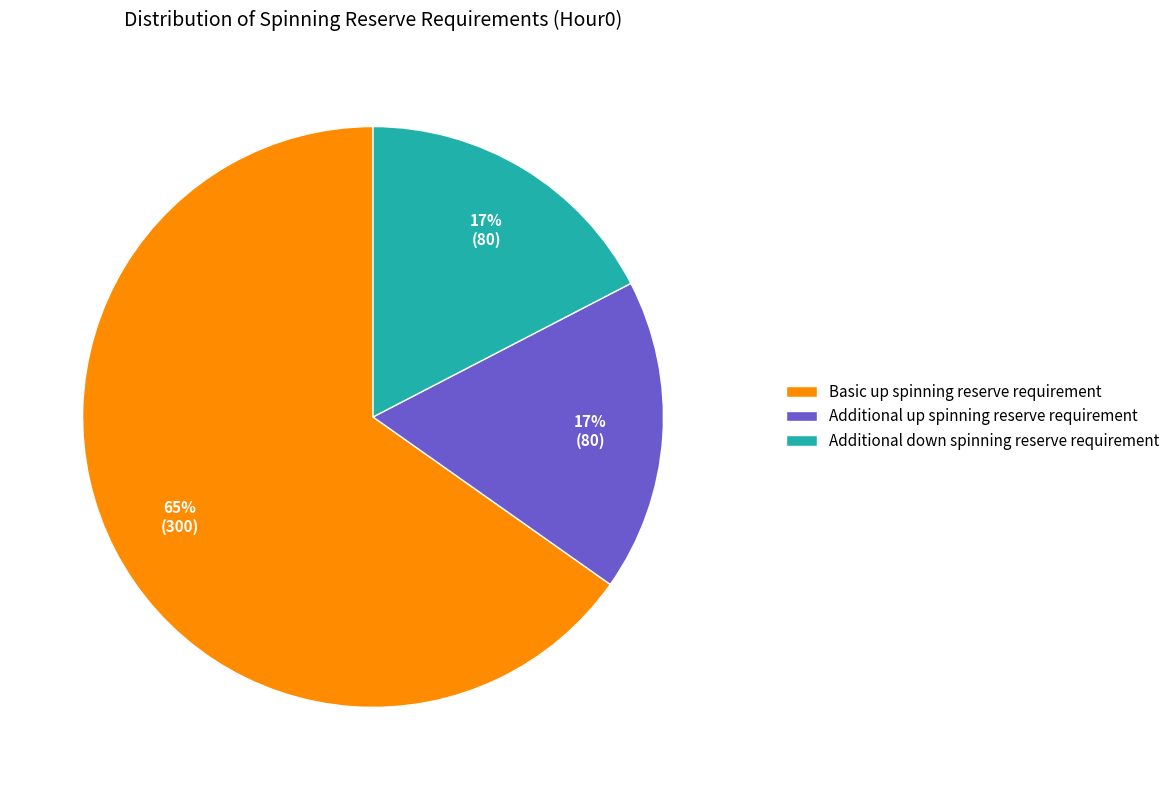

To the nearest percent, what is the difference between the Additional down spinning reserve requirement and Basic up spinning reserve requirement slice percentages?

48%